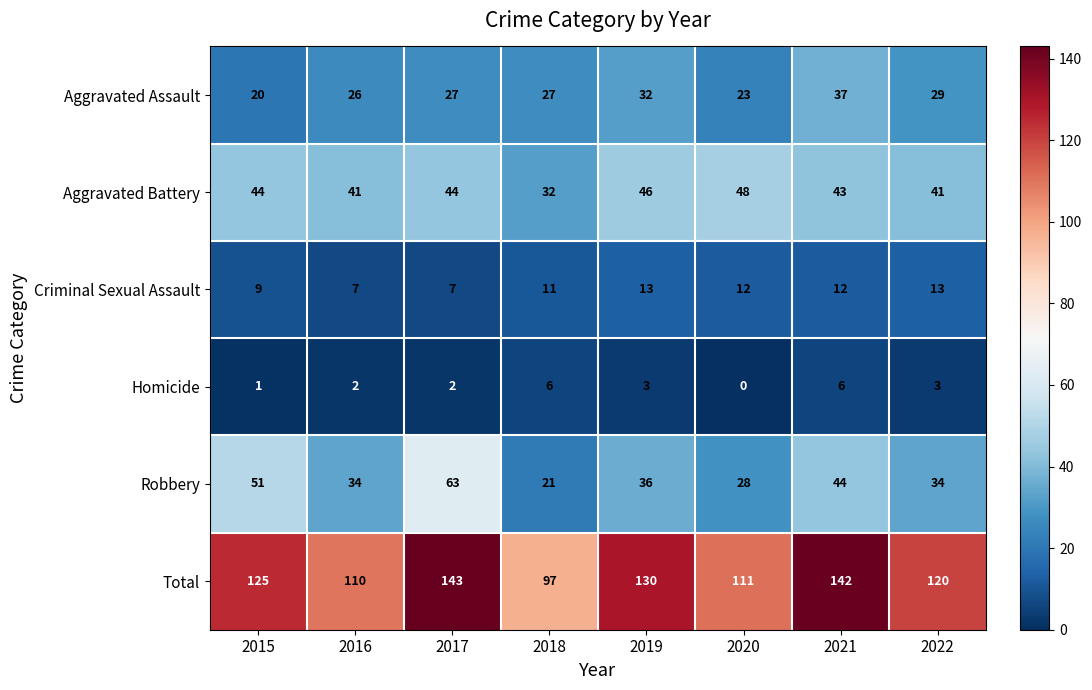

The Robbery series shows 87 at 2015. True or false?

False